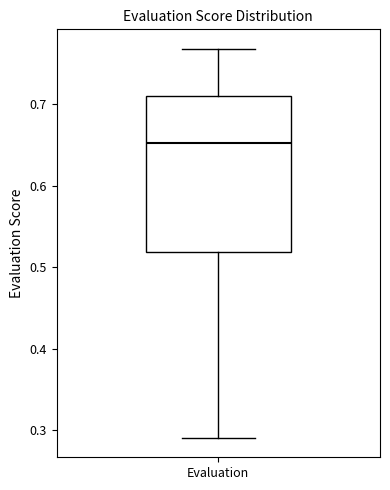

Transcribe this box plot: give where the median line is, the range the box spans, and where the two whiskers end, as read against the y-axis. The values are not printed on the chart, so give them approximately, as read against the axis.

median 0.65, box 0.52 to 0.71, whiskers 0.29 to 0.77